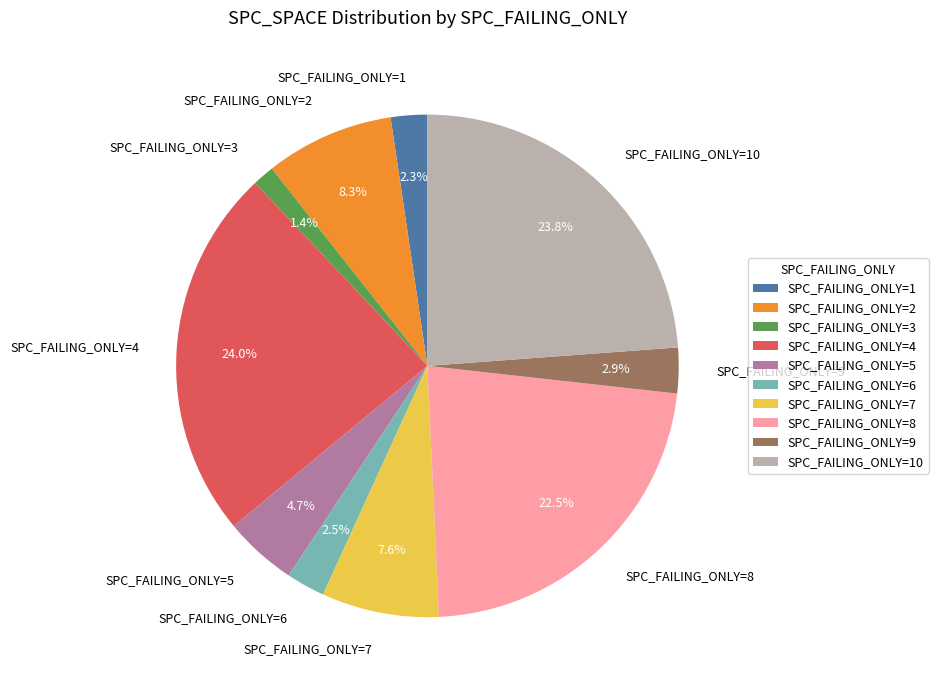

Does SPC_FAILING_ONLY=10 represent more than half of the total?

No